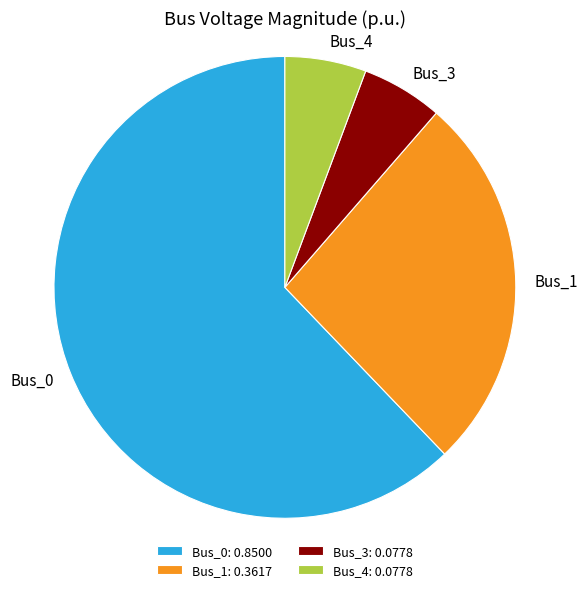

Does Bus_0: 0.8500 represent more than half of the total?

Yes